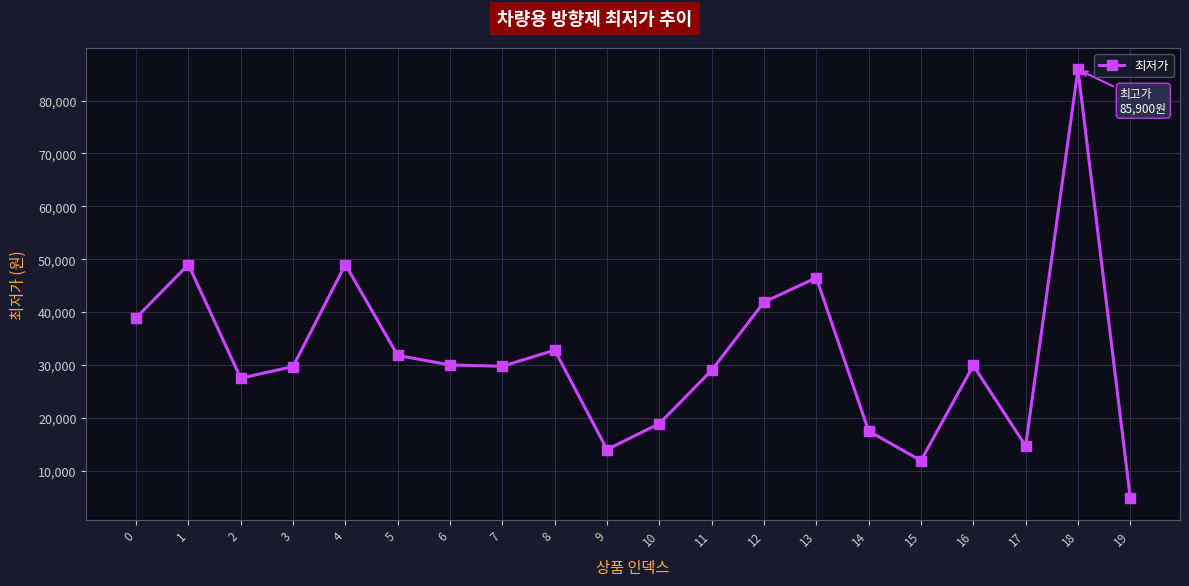

Is this an area chart (filled region under the line)?

No